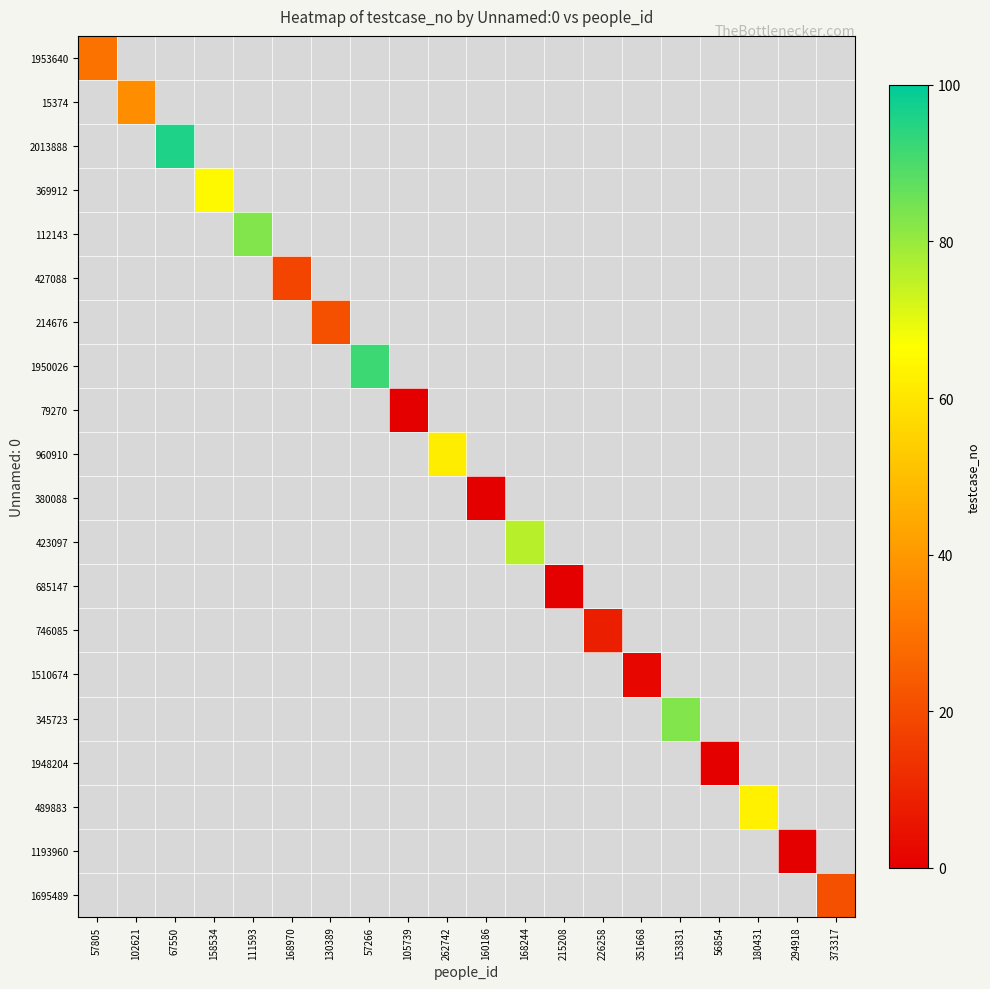

Reading left to right, what are all the values shown in this chart?

1953640: 57805=30	102621=-1	67550=-1	158534=-1	111593=-1	168970=-1	130389=-1	57266=-1	105739=-1	262742=-1	160186=-1	168244=-1	215208=-1	226258=-1	351668=-1	153831=-1	56854=-1	180431=-1	294918=-1	373317=-1
15374: 57805=-1	102621=37	67550=-1	158534=-1	111593=-1	168970=-1	130389=-1	57266=-1	105739=-1	262742=-1	160186=-1	168244=-1	215208=-1	226258=-1	351668=-1	153831=-1	56854=-1	180431=-1	294918=-1	373317=-1
2013888: 57805=-1	102621=-1	67550=96	158534=-1	111593=-1	168970=-1	130389=-1	57266=-1	105739=-1	262742=-1	160186=-1	168244=-1	215208=-1	226258=-1	351668=-1	153831=-1	56854=-1	180431=-1	294918=-1	373317=-1
369912: 57805=-1	102621=-1	67550=-1	158534=65	111593=-1	168970=-1	130389=-1	57266=-1	105739=-1	262742=-1	160186=-1	168244=-1	215208=-1	226258=-1	351668=-1	153831=-1	56854=-1	180431=-1	294918=-1	373317=-1
112143: 57805=-1	102621=-1	67550=-1	158534=-1	111593=83	168970=-1	130389=-1	57266=-1	105739=-1	262742=-1	160186=-1	168244=-1	215208=-1	226258=-1	351668=-1	153831=-1	56854=-1	180431=-1	294918=-1	373317=-1
427088: 57805=-1	102621=-1	67550=-1	158534=-1	111593=-1	168970=18	130389=-1	57266=-1	105739=-1	262742=-1	160186=-1	168244=-1	215208=-1	226258=-1	351668=-1	153831=-1	56854=-1	180431=-1	294918=-1	373317=-1
214676: 57805=-1	102621=-1	67550=-1	158534=-1	111593=-1	168970=-1	130389=21	57266=-1	105739=-1	262742=-1	160186=-1	168244=-1	215208=-1	226258=-1	351668=-1	153831=-1	56854=-1	180431=-1	294918=-1	373317=-1
1950026: 57805=-1	102621=-1	67550=-1	158534=-1	111593=-1	168970=-1	130389=-1	57266=92	105739=-1	262742=-1	160186=-1	168244=-1	215208=-1	226258=-1	351668=-1	153831=-1	56854=-1	180431=-1	294918=-1	373317=-1
79270: 57805=-1	102621=-1	67550=-1	158534=-1	111593=-1	168970=-1	130389=-1	57266=-1	105739=0	262742=-1	160186=-1	168244=-1	215208=-1	226258=-1	351668=-1	153831=-1	56854=-1	180431=-1	294918=-1	373317=-1
960910: 57805=-1	102621=-1	67550=-1	158534=-1	111593=-1	168970=-1	130389=-1	57266=-1	105739=-1	262742=62	160186=-1	168244=-1	215208=-1	226258=-1	351668=-1	153831=-1	56854=-1	180431=-1	294918=-1	373317=-1
380088: 57805=-1	102621=-1	67550=-1	158534=-1	111593=-1	168970=-1	130389=-1	57266=-1	105739=-1	262742=-1	160186=0	168244=-1	215208=-1	226258=-1	351668=-1	153831=-1	56854=-1	180431=-1	294918=-1	373317=-1
423097: 57805=-1	102621=-1	67550=-1	158534=-1	111593=-1	168970=-1	130389=-1	57266=-1	105739=-1	262742=-1	160186=-1	168244=76	215208=-1	226258=-1	351668=-1	153831=-1	56854=-1	180431=-1	294918=-1	373317=-1
685147: 57805=-1	102621=-1	67550=-1	158534=-1	111593=-1	168970=-1	130389=-1	57266=-1	105739=-1	262742=-1	160186=-1	168244=-1	215208=0	226258=-1	351668=-1	153831=-1	56854=-1	180431=-1	294918=-1	373317=-1
746085: 57805=-1	102621=-1	67550=-1	158534=-1	111593=-1	168970=-1	130389=-1	57266=-1	105739=-1	262742=-1	160186=-1	168244=-1	215208=-1	226258=8	351668=-1	153831=-1	56854=-1	180431=-1	294918=-1	373317=-1
1510674: 57805=-1	102621=-1	67550=-1	158534=-1	111593=-1	168970=-1	130389=-1	57266=-1	105739=-1	262742=-1	160186=-1	168244=-1	215208=-1	226258=-1	351668=2	153831=-1	56854=-1	180431=-1	294918=-1	373317=-1
345723: 57805=-1	102621=-1	67550=-1	158534=-1	111593=-1	168970=-1	130389=-1	57266=-1	105739=-1	262742=-1	160186=-1	168244=-1	215208=-1	226258=-1	351668=-1	153831=83	56854=-1	180431=-1	294918=-1	373317=-1
1948204: 57805=-1	102621=-1	67550=-1	158534=-1	111593=-1	168970=-1	130389=-1	57266=-1	105739=-1	262742=-1	160186=-1	168244=-1	215208=-1	226258=-1	351668=-1	153831=-1	56854=0	180431=-1	294918=-1	373317=-1
489883: 57805=-1	102621=-1	67550=-1	158534=-1	111593=-1	168970=-1	130389=-1	57266=-1	105739=-1	262742=-1	160186=-1	168244=-1	215208=-1	226258=-1	351668=-1	153831=-1	56854=-1	180431=63	294918=-1	373317=-1
1193960: 57805=-1	102621=-1	67550=-1	158534=-1	111593=-1	168970=-1	130389=-1	57266=-1	105739=-1	262742=-1	160186=-1	168244=-1	215208=-1	226258=-1	351668=-1	153831=-1	56854=-1	180431=-1	294918=0	373317=-1
1695489: 57805=-1	102621=-1	67550=-1	158534=-1	111593=-1	168970=-1	130389=-1	57266=-1	105739=-1	262742=-1	160186=-1	168244=-1	215208=-1	226258=-1	351668=-1	153831=-1	56854=-1	180431=-1	294918=-1	373317=21